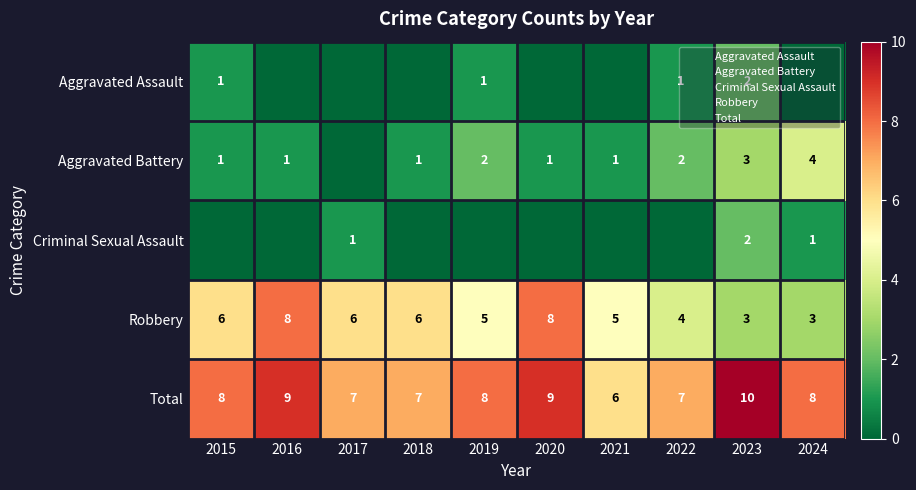

What is the average value of the Robbery series?

5